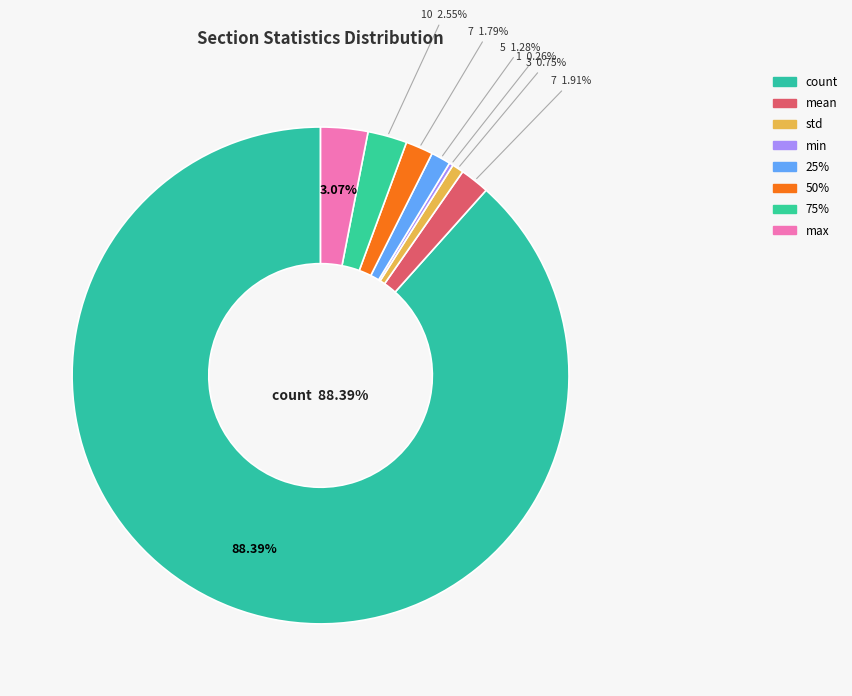

What is the largest slice in the pie chart?

count